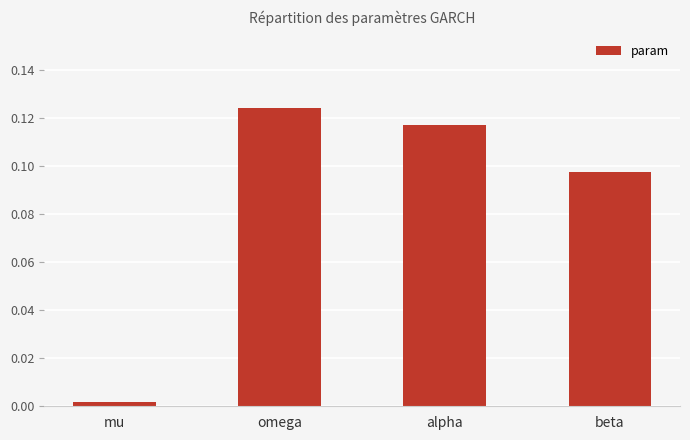

What is the sum of all values?

0.3